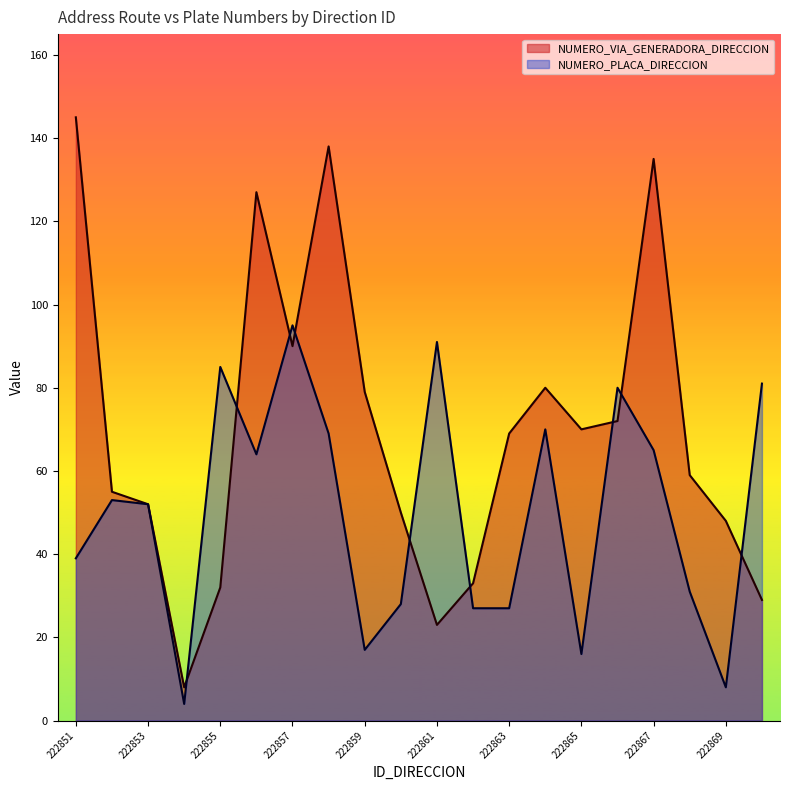

List the series in order of their overall mean, highest first.

NUMERO_VIA_GENERADORA_DIRECCION, NUMERO_PLACA_DIRECCION